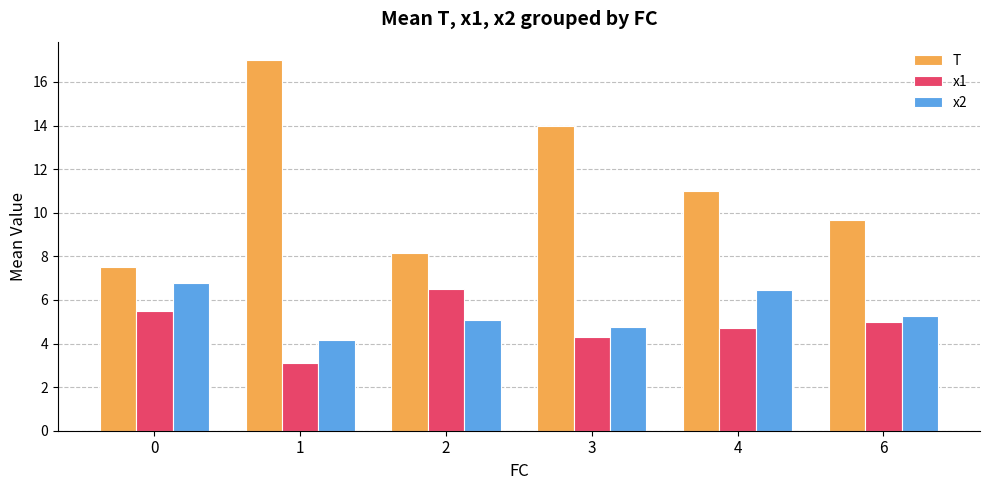

Reading left to right, list all the values displayed in this chart.

T: 7.5	17.0	8.1	14.0	11.0	9.7
x1: 5.5	3.1	6.5	4.3	4.7	5.0
x2: 6.8	4.1	5.1	4.8	6.5	5.3